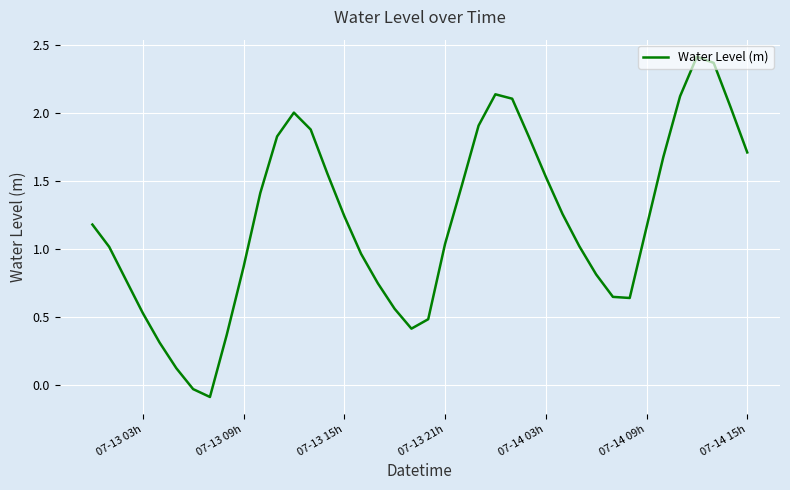

What is the difference between the maximum and minimum values?

2.5